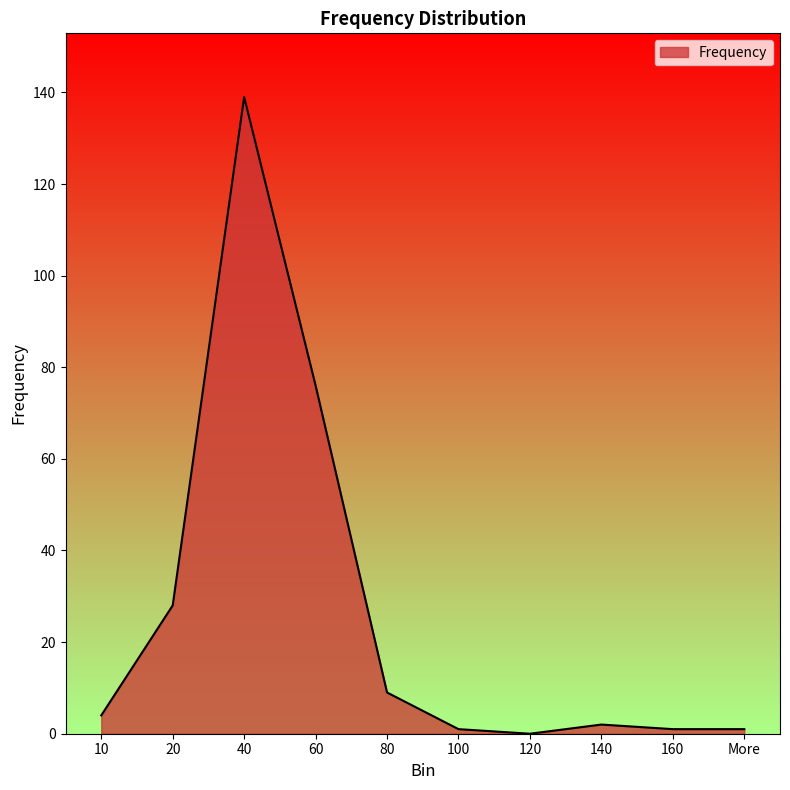

What is the approximate value at 80?

9